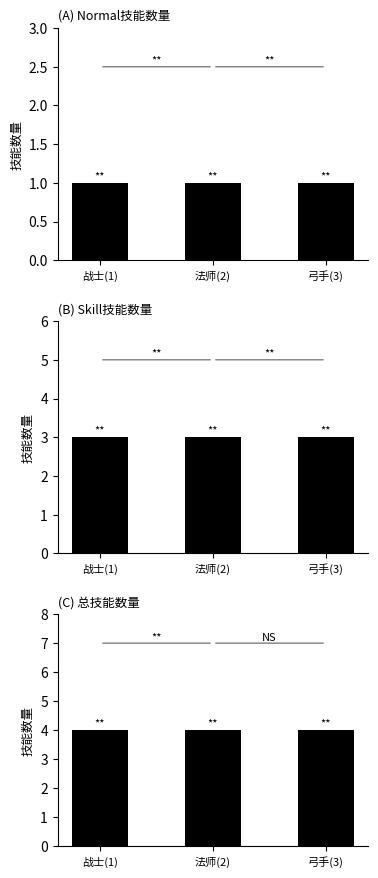

Does the chart contain any negative values?

No